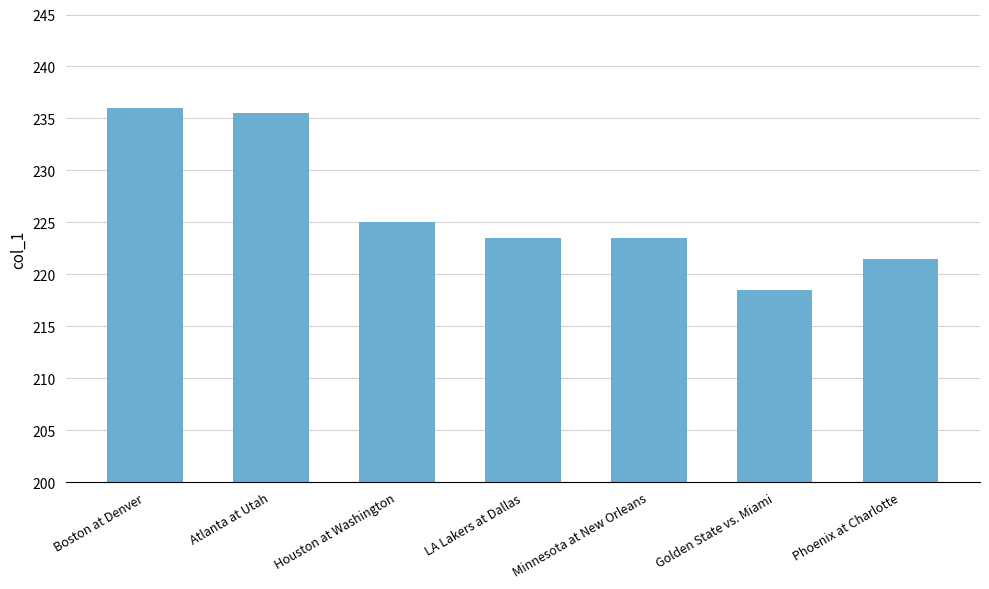

Does the chart contain stacked bars?

No